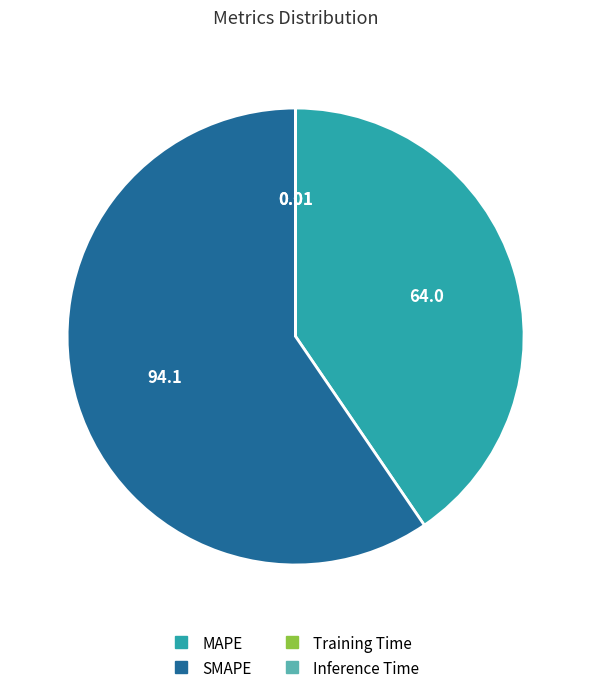

Which category accounts for the majority?

SMAPE